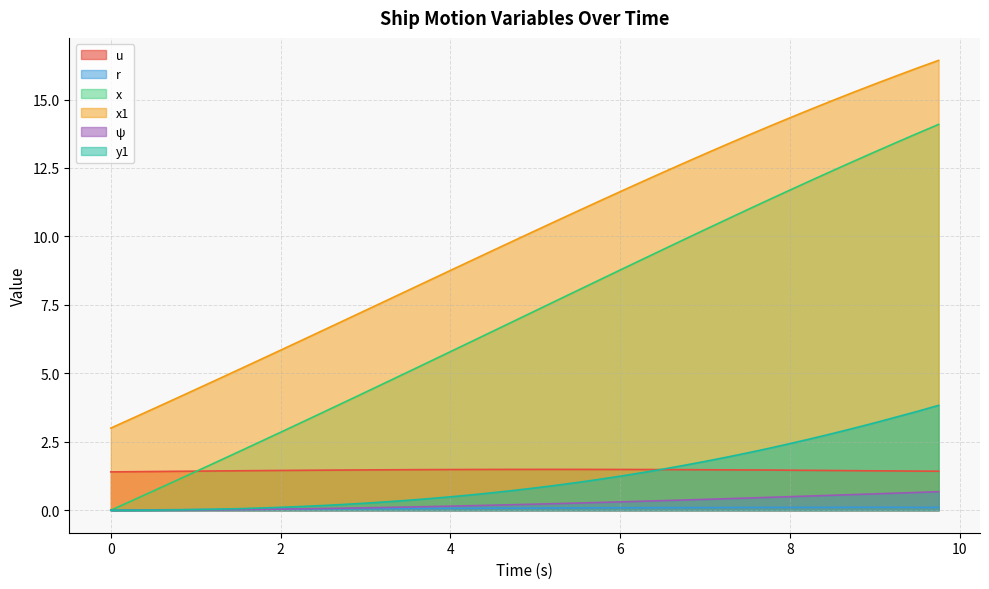

How many lines are shown in the chart?

6